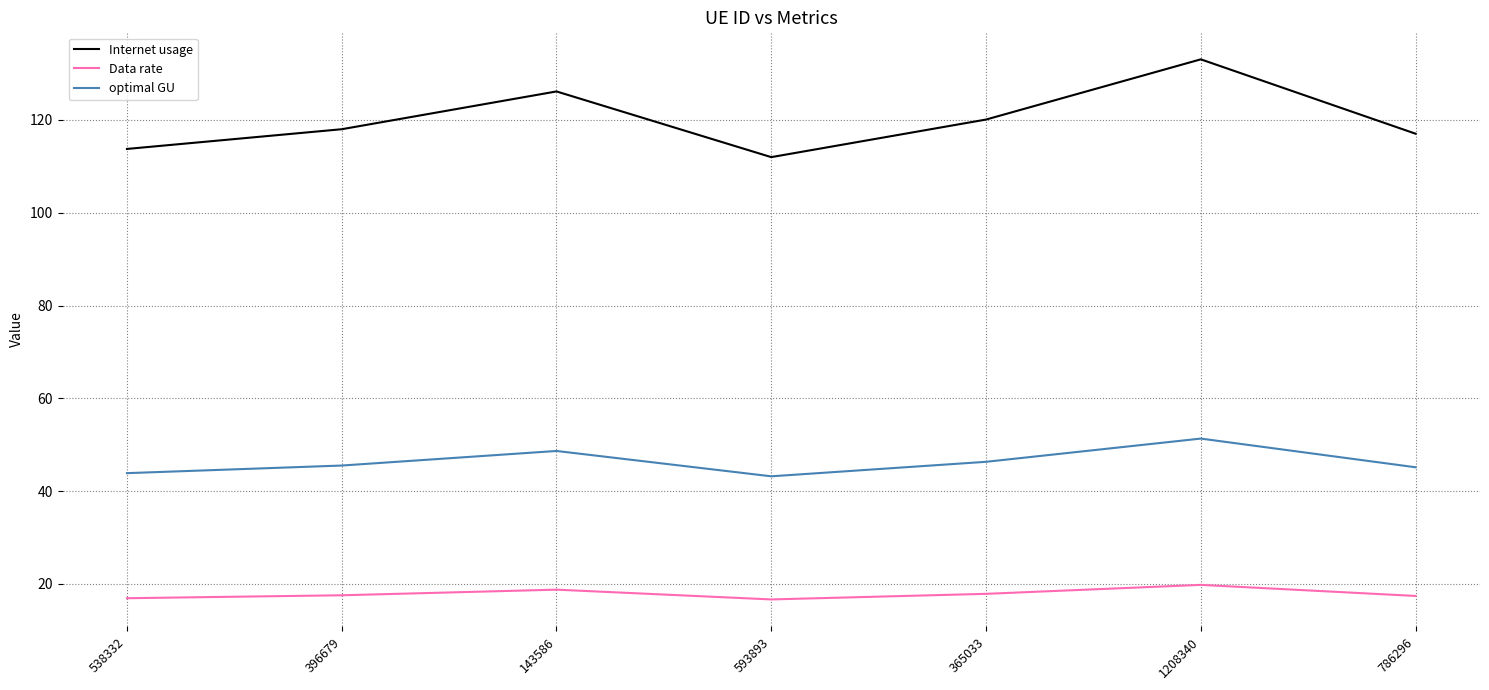

In Data rate, how many points are lower than both neighbors (excluding endpoints)?

1